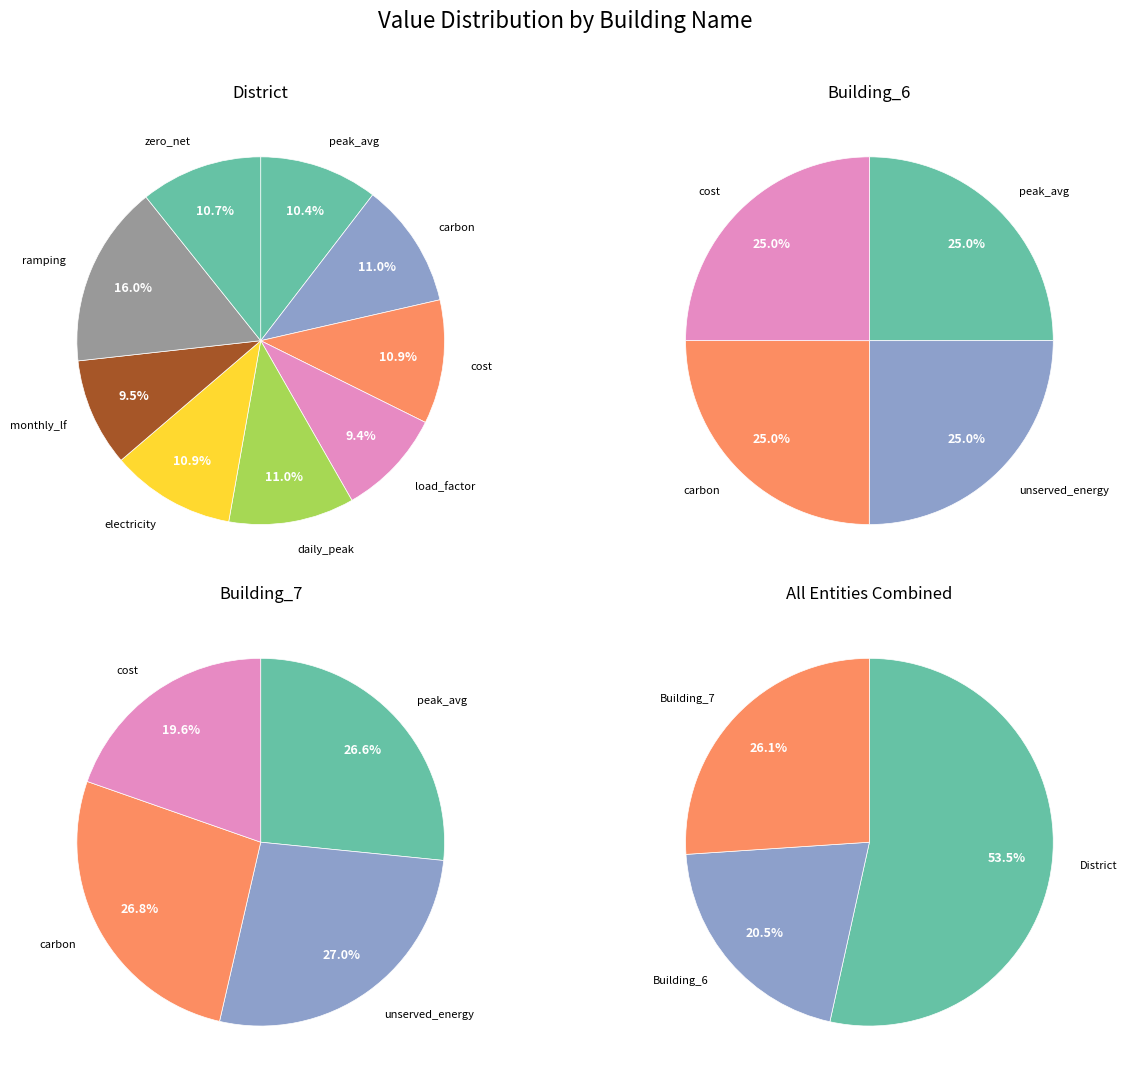

To the nearest percent, what is the difference between the 8 and 2 slice percentages?

25%